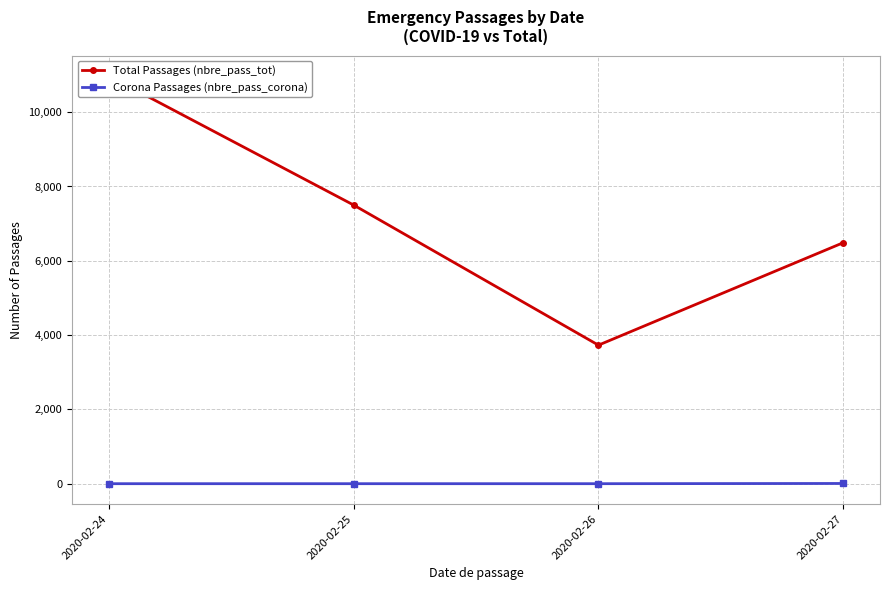

At which label is Corona Passages (nbre_pass_corona) closest to 3?

2020-02-24